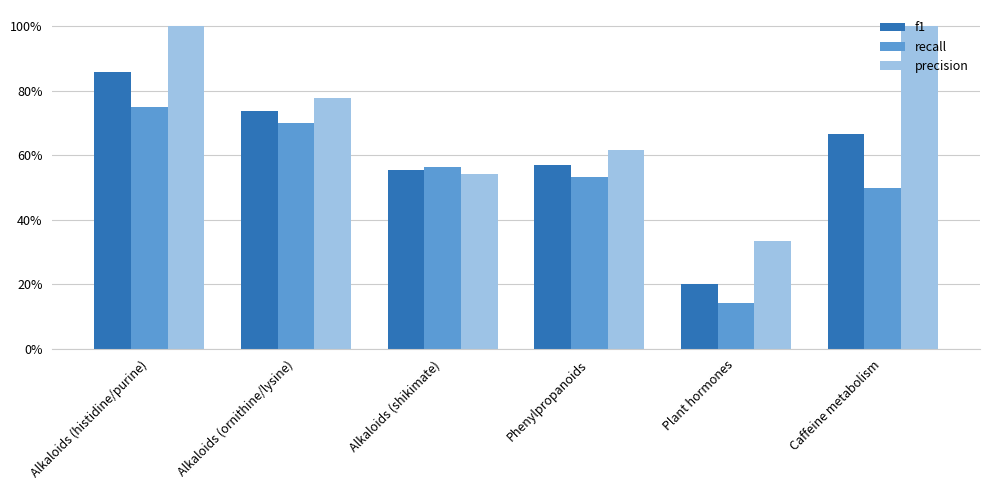

At which category is the sum across all series the highest?

Alkaloids (histidine/purine)